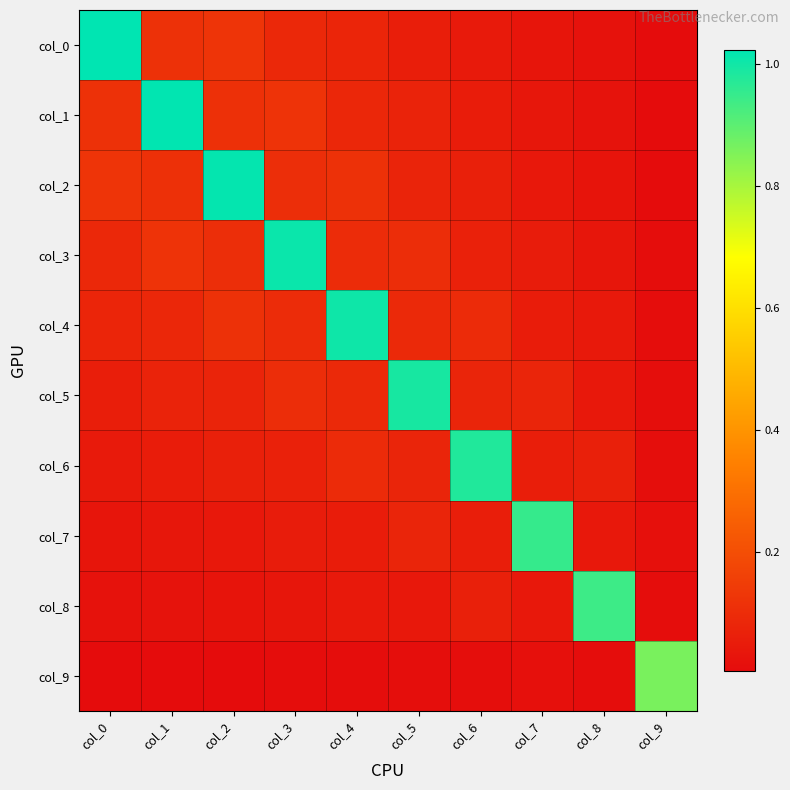

Reading right to left, what are all the values shown in this chart?

col_0: col_9=0.0	col_8=0.0	col_7=0.0	col_6=0.0	col_5=0.1	col_4=0.1	col_3=0.1	col_2=0.1	col_1=0.1	col_0=1.0
col_1: col_9=0.0	col_8=0.0	col_7=0.0	col_6=0.1	col_5=0.1	col_4=0.1	col_3=0.1	col_2=0.1	col_1=1.0	col_0=0.1
col_2: col_9=0.0	col_8=0.0	col_7=0.0	col_6=0.1	col_5=0.1	col_4=0.1	col_3=0.1	col_2=1.0	col_1=0.1	col_0=0.1
col_3: col_9=0.0	col_8=0.0	col_7=0.1	col_6=0.1	col_5=0.1	col_4=0.1	col_3=1.0	col_2=0.1	col_1=0.1	col_0=0.1
col_4: col_9=0.0	col_8=0.0	col_7=0.1	col_6=0.1	col_5=0.1	col_4=1.0	col_3=0.1	col_2=0.1	col_1=0.1	col_0=0.1
col_5: col_9=0.0	col_8=0.0	col_7=0.1	col_6=0.1	col_5=1.0	col_4=0.1	col_3=0.1	col_2=0.1	col_1=0.1	col_0=0.1
col_6: col_9=0.0	col_8=0.1	col_7=0.1	col_6=1.0	col_5=0.1	col_4=0.1	col_3=0.1	col_2=0.1	col_1=0.1	col_0=0.0
col_7: col_9=0.0	col_8=0.0	col_7=1.0	col_6=0.1	col_5=0.1	col_4=0.1	col_3=0.1	col_2=0.0	col_1=0.0	col_0=0.0
col_8: col_9=0.0	col_8=0.9	col_7=0.0	col_6=0.1	col_5=0.0	col_4=0.0	col_3=0.0	col_2=0.0	col_1=0.0	col_0=0.0
col_9: col_9=0.9	col_8=0.0	col_7=0.0	col_6=0.0	col_5=0.0	col_4=0.0	col_3=0.0	col_2=0.0	col_1=0.0	col_0=0.0